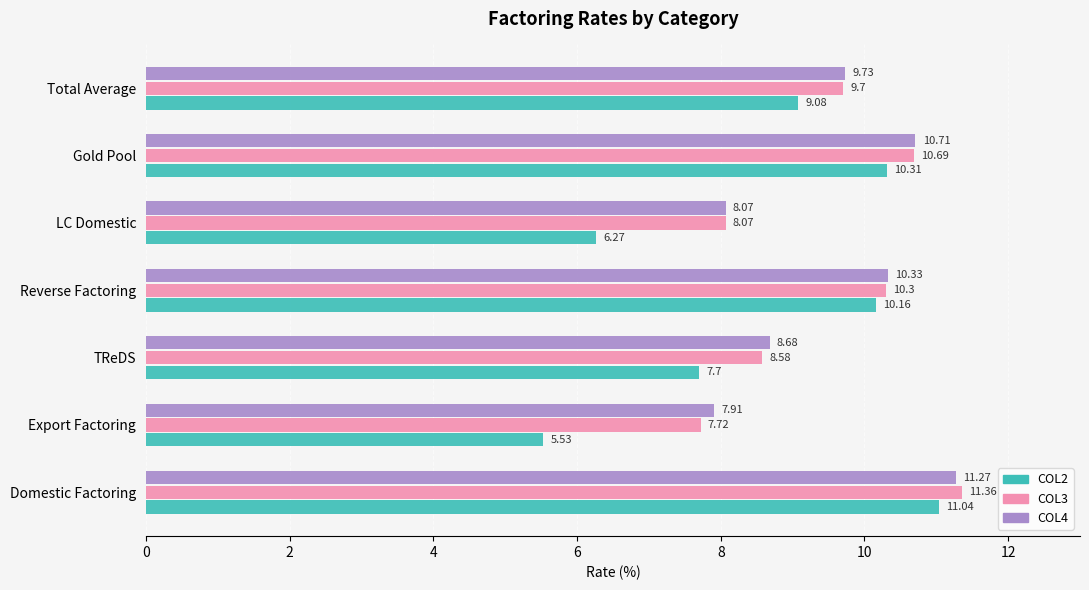

At which label is COL2 closest to 8?

TReDS